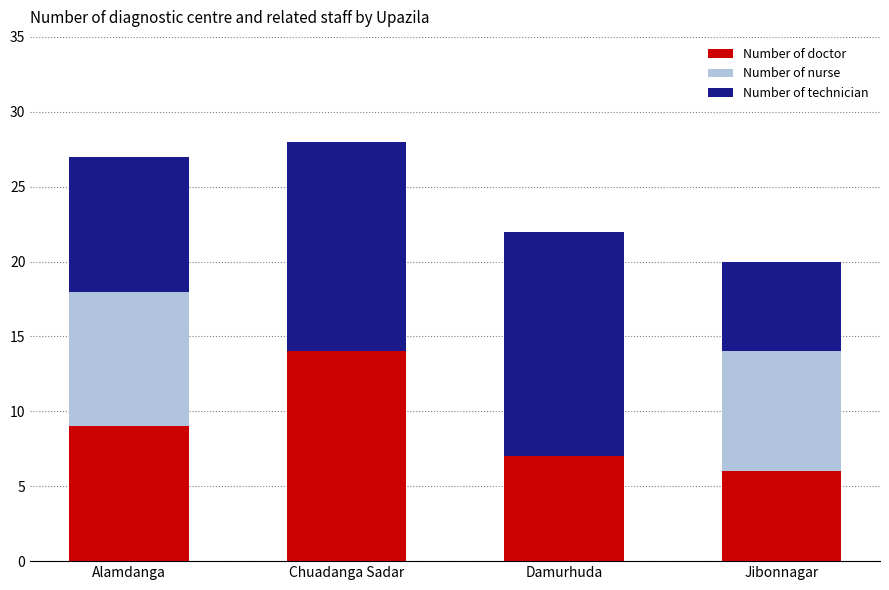

Is it true that Number of doctor equals 6 at Jibonnagar?

True